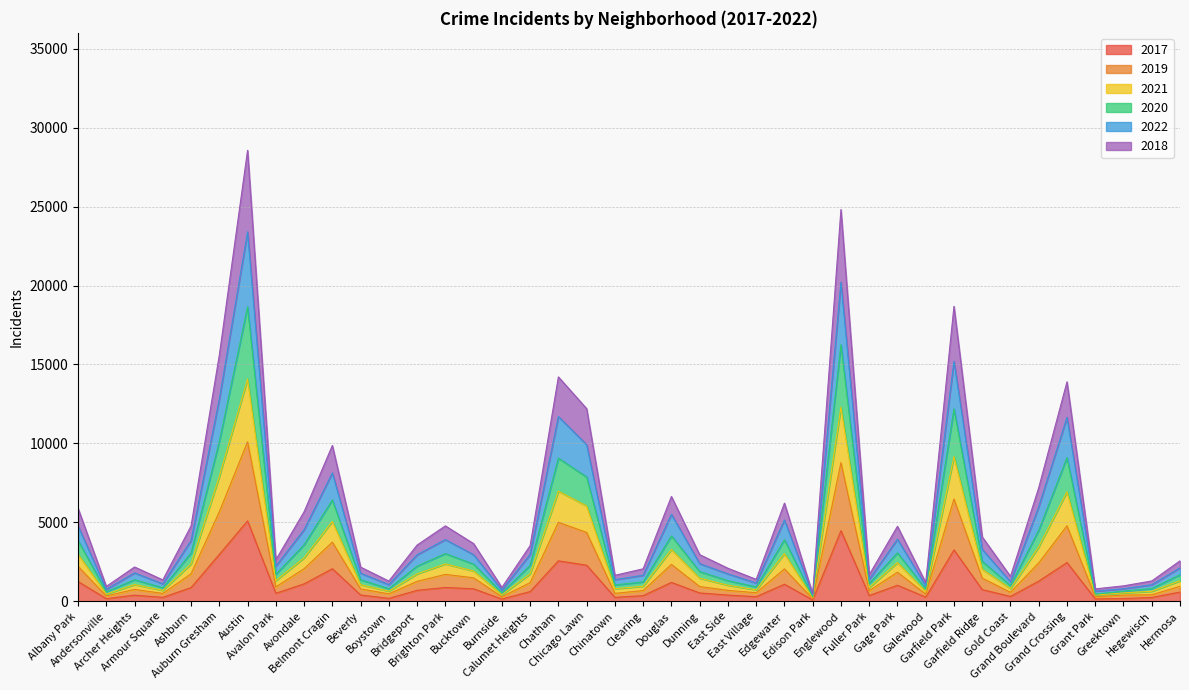

Does the chart display data point markers on the line(s)?

No